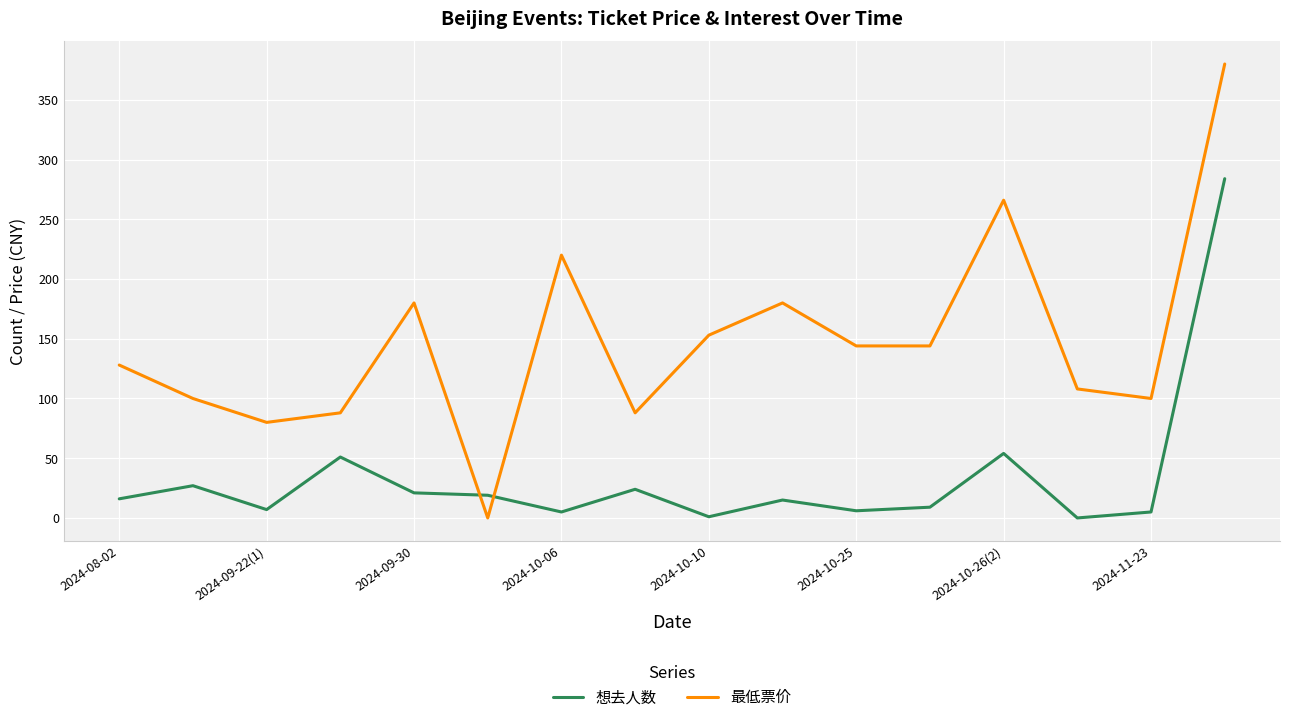

What is the difference between the maximum and minimum values in the 想去人数 series?

284